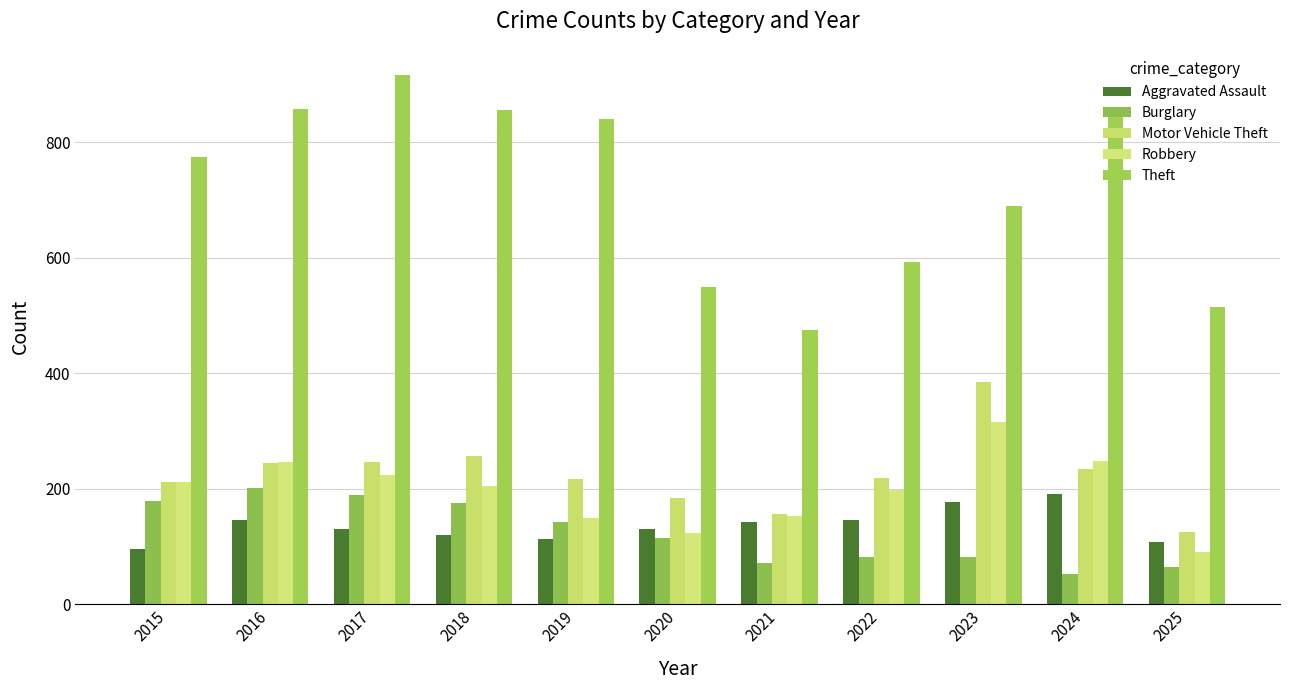

At which label does Robbery reach its peak?

2023